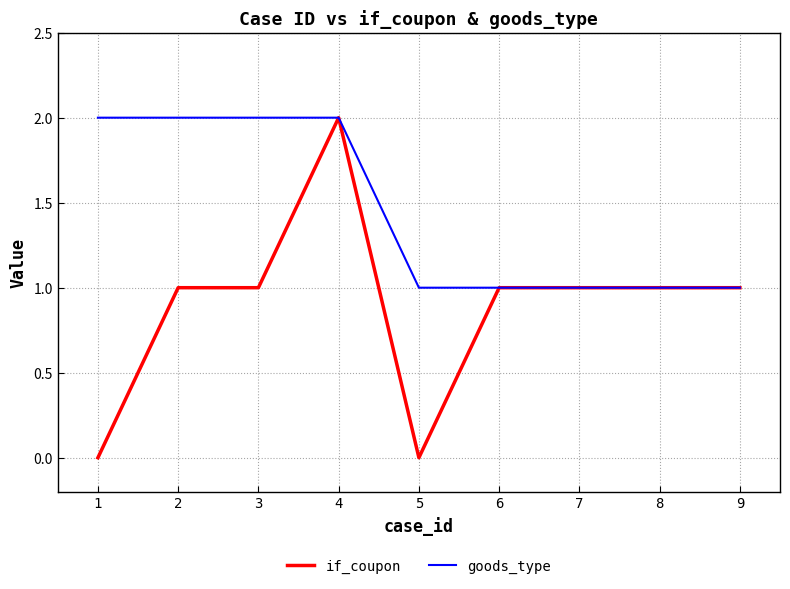

Which series has the largest range (max minus min)?

if_coupon